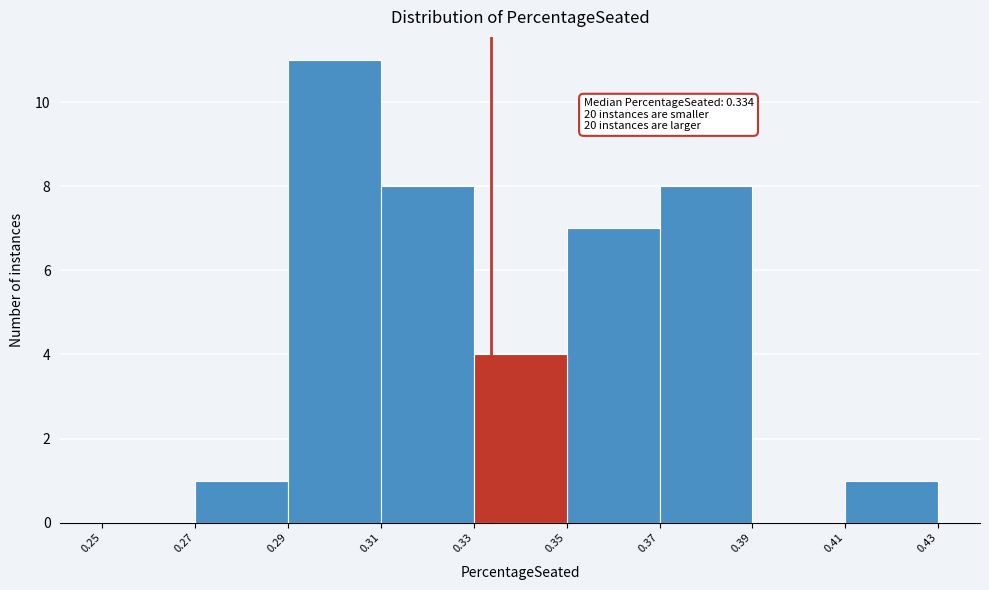

Which range on the x-axis has the tallest bar?

0.29 to 0.31